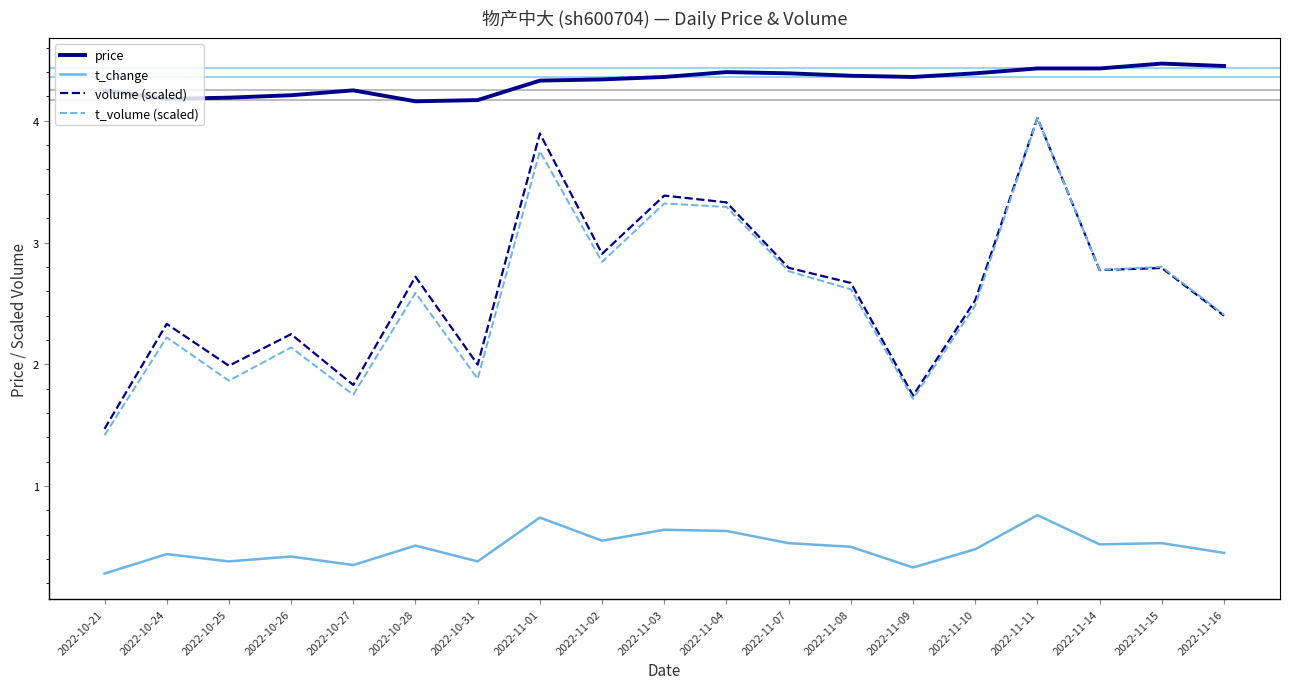

How many categories are shown in the chart?

19